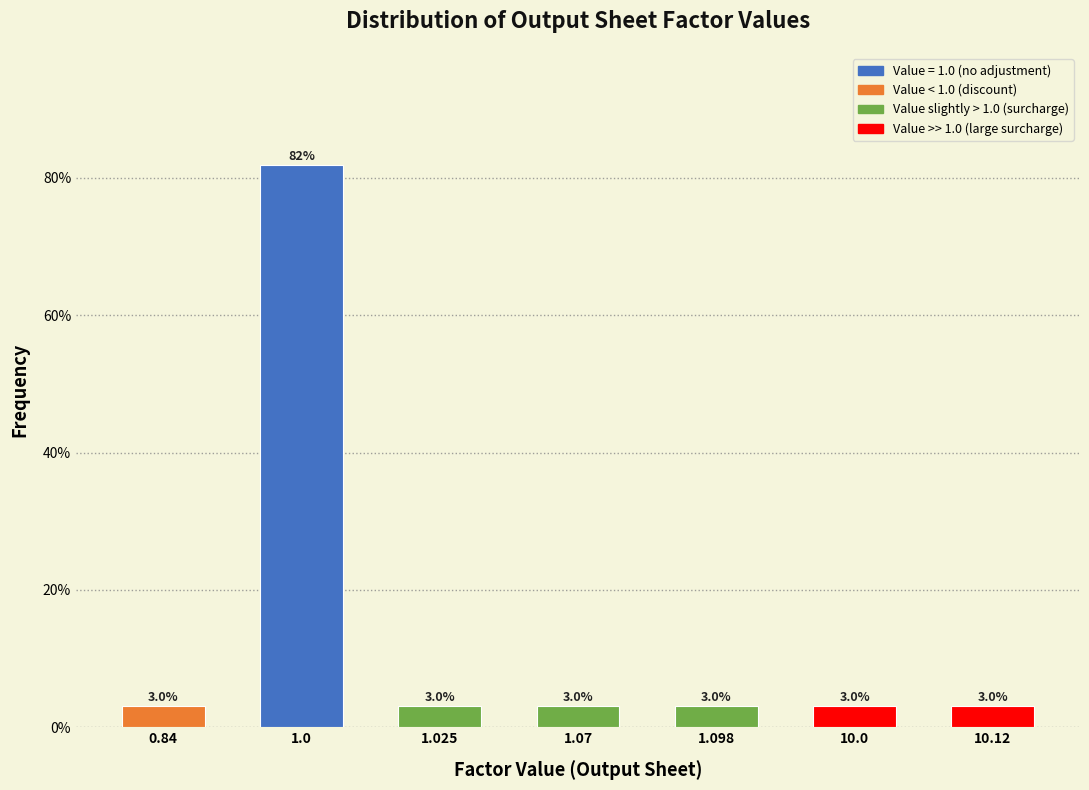

Reading right to left, extract all data points from this chart.

10.12=3.0	10.0=3.0	1.098=3.0	1.07=3.0	1.025=3.0	1.0=81.8	0.84=3.0